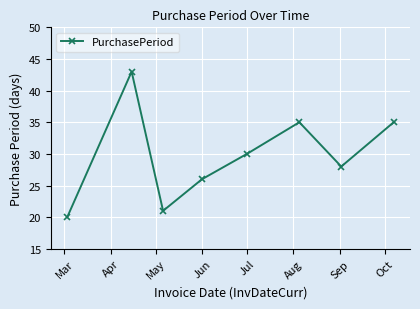

What is the value of the 5th point from the left?

30